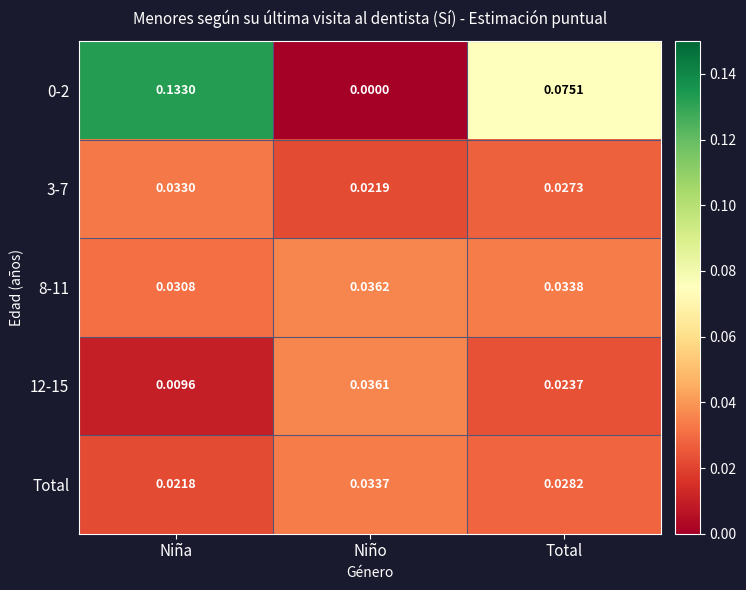

List the labels in order of Total value, smallest first.

Niña, Total, Niño